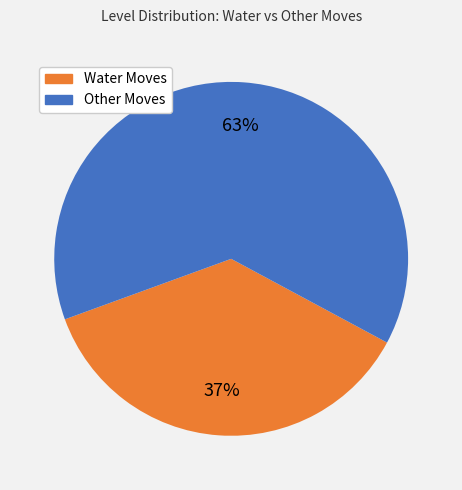

Count the number of slices in the pie.

2